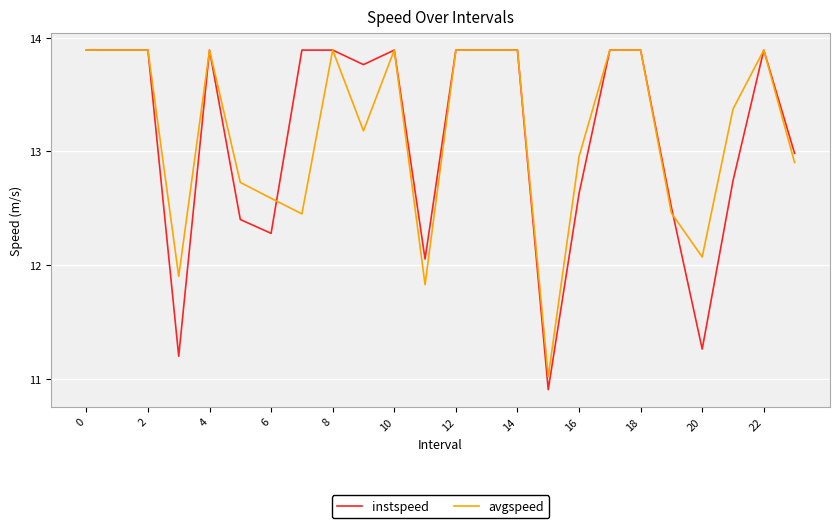

What is the lowest value of the avgspeed series?

11.0